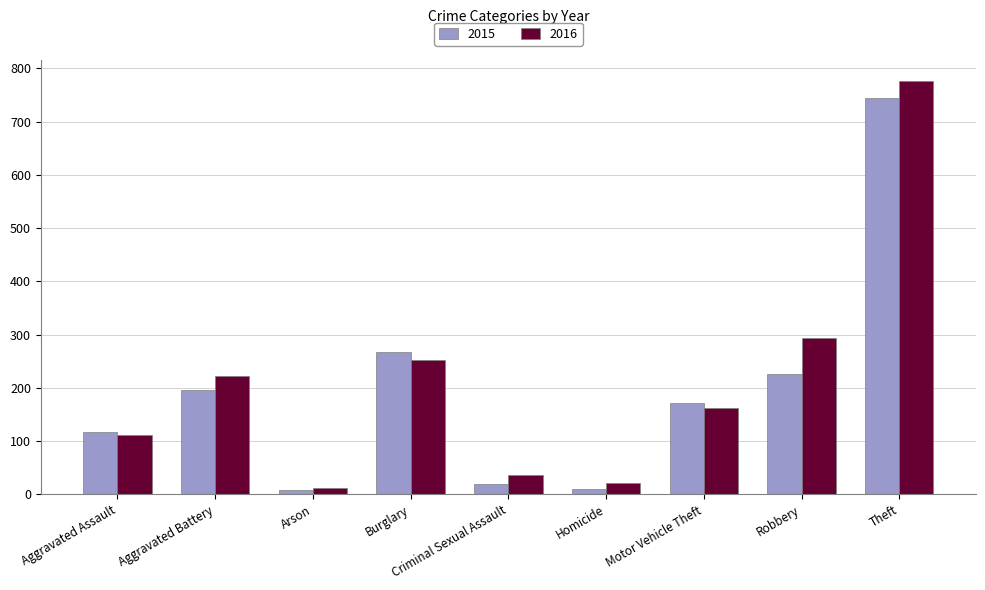

How many bars are there in total?

18